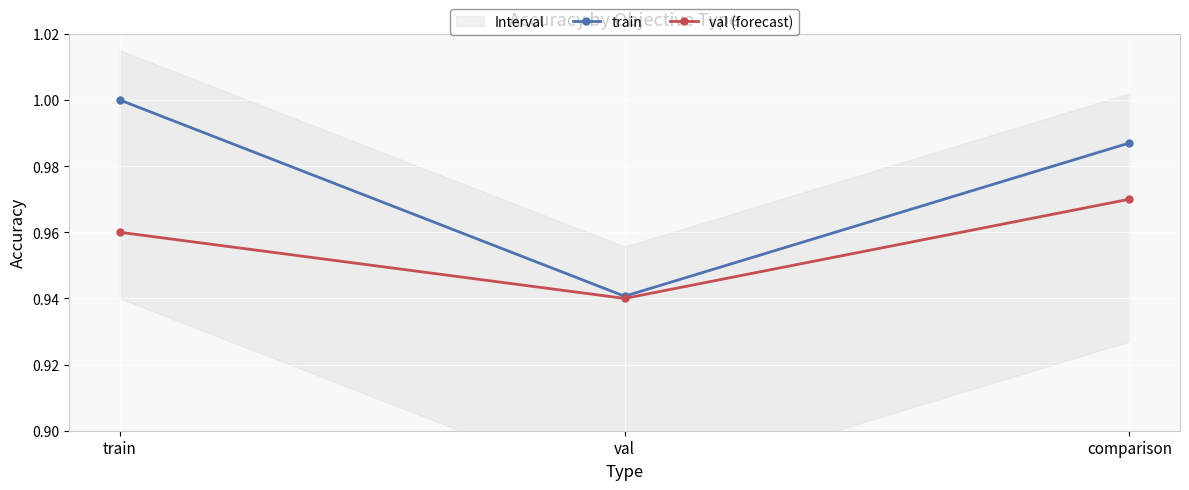

Which series has the widest spread of values?

train